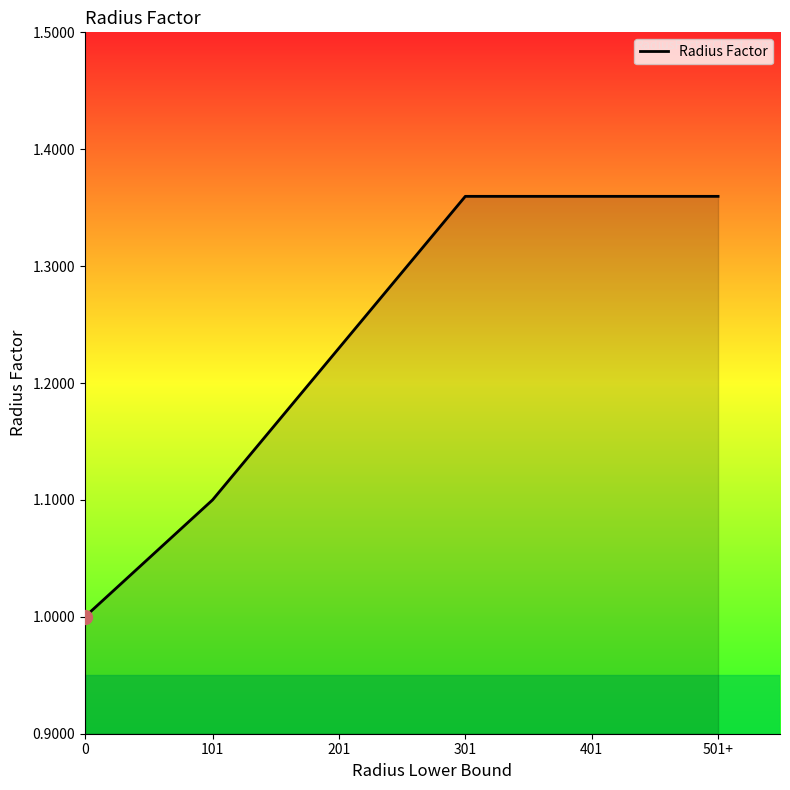

The chart shows a value of 0.7 at 0. True or false?

False